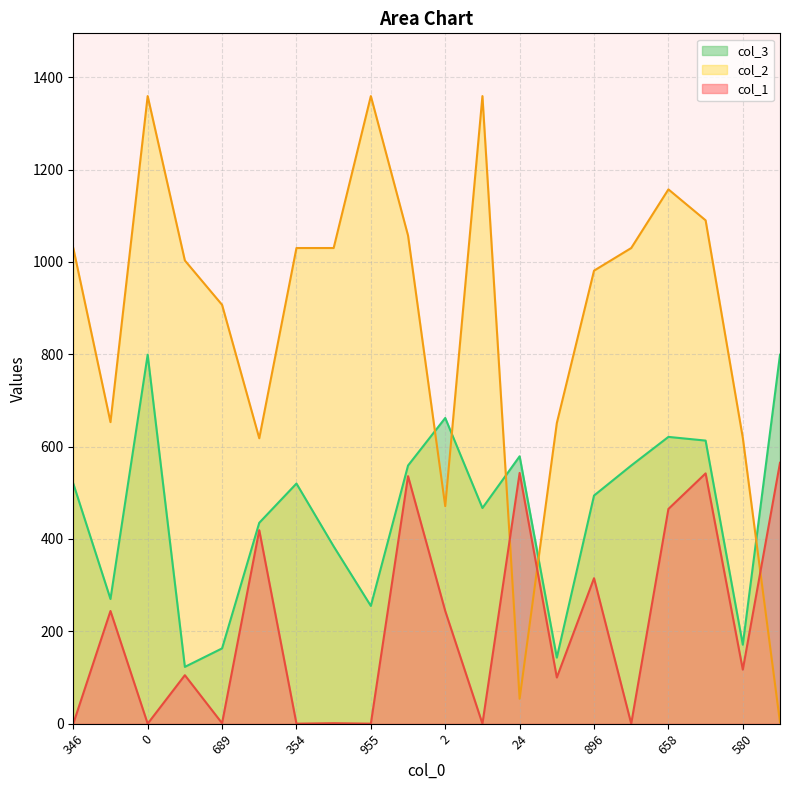

How many distinct data groups are displayed?

3